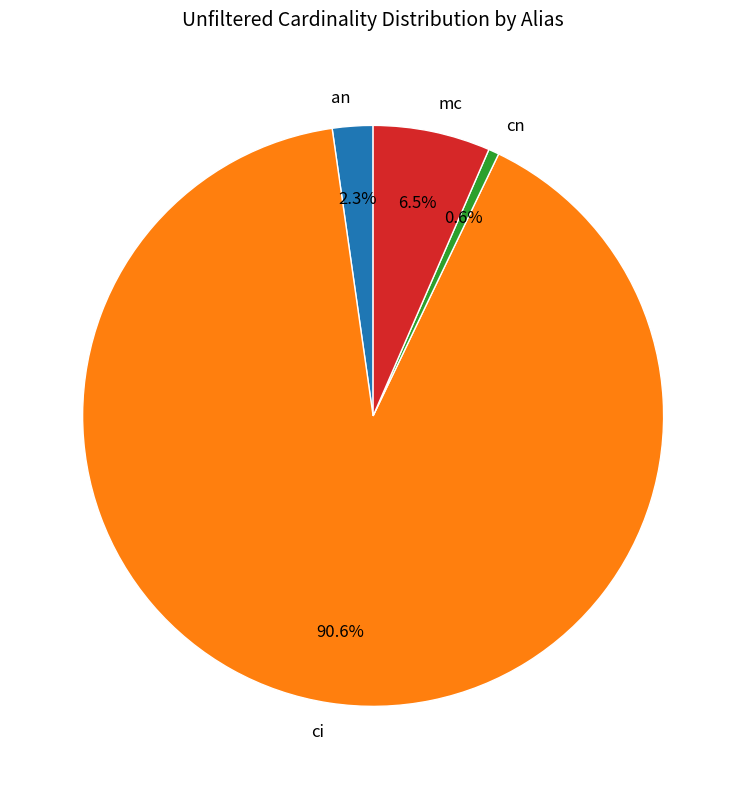

True or false: mc accounts for 1% of the total.

False